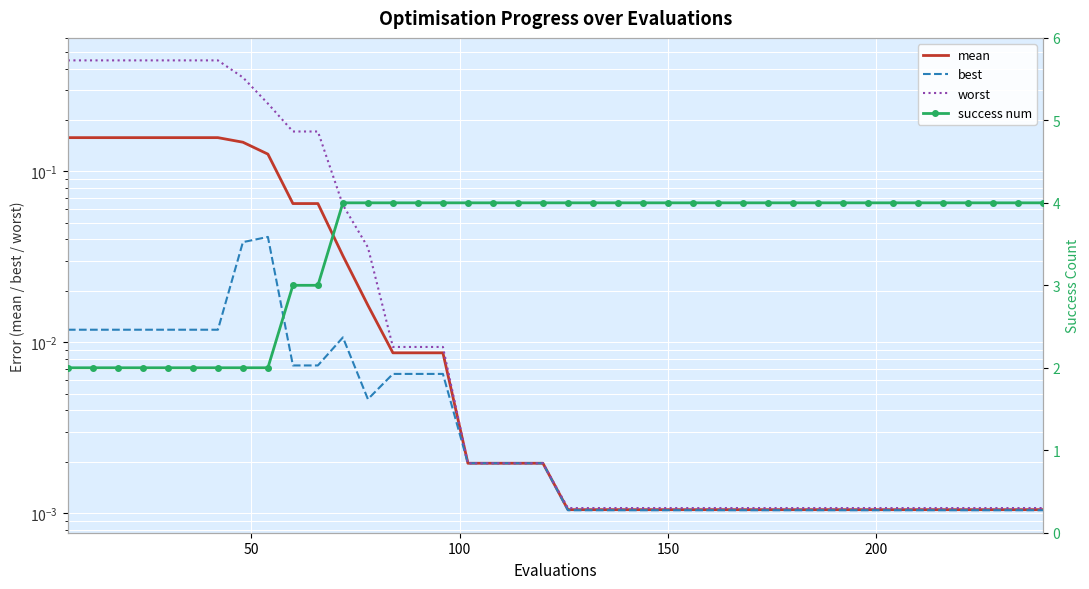

How many distinct data groups are displayed?

4